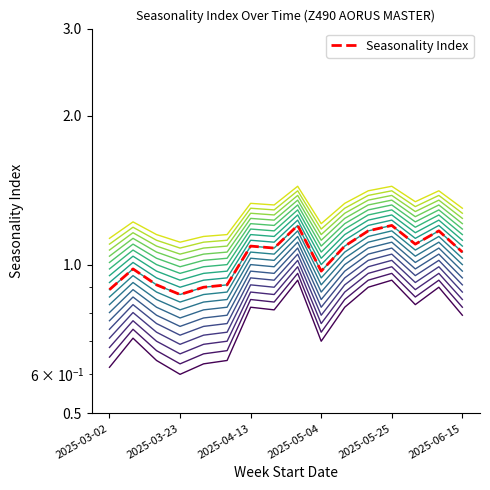

Count the number of values greater than 1.

9